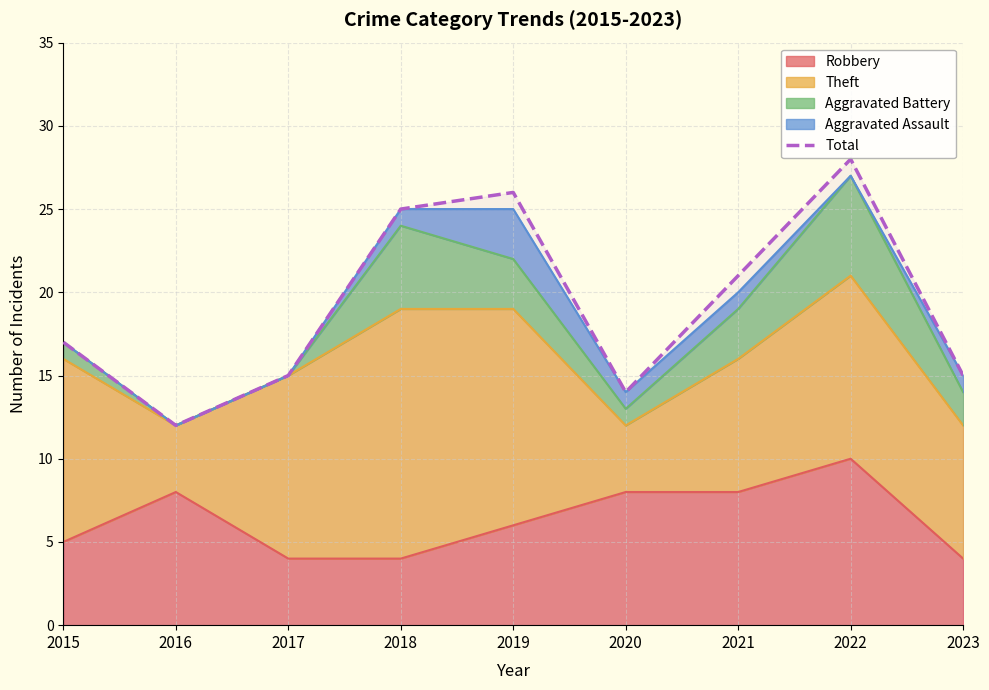

What is the change in value from 2015 to 2021?

+4